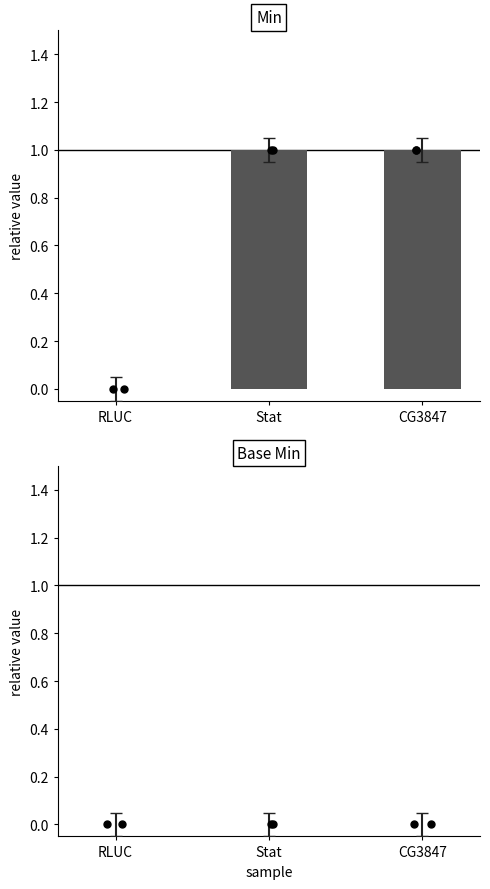

Which series reaches the minimum Y coordinate?

Min